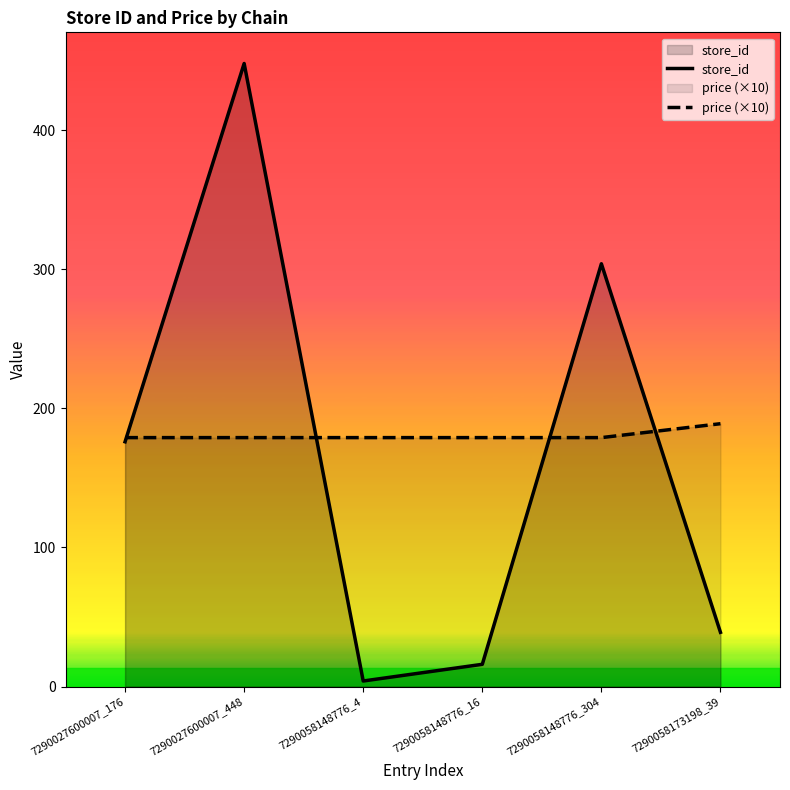

At how many categories does at least one series exceed 428?

1